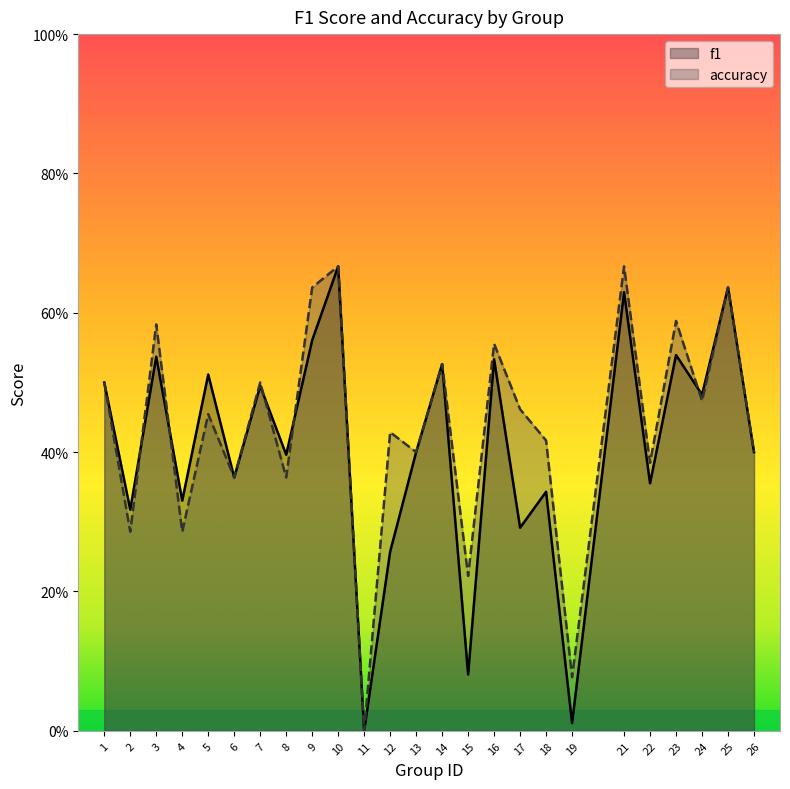

Reading right to left, what are all the values shown in this chart?

f1: 0.4	0.6	0.5	0.5	0.4	0.6	0.0	0.3	0.3	0.5	0.1	0.5	0.4	0.3	0.0	0.7	0.6	0.4	0.5	0.4	0.5	0.3	0.5	0.3	0.5
accuracy: 0.4	0.6	0.5	0.6	0.4	0.7	0.1	0.4	0.5	0.6	0.2	0.5	0.4	0.4	0.0	0.7	0.6	0.4	0.5	0.4	0.5	0.3	0.6	0.3	0.5